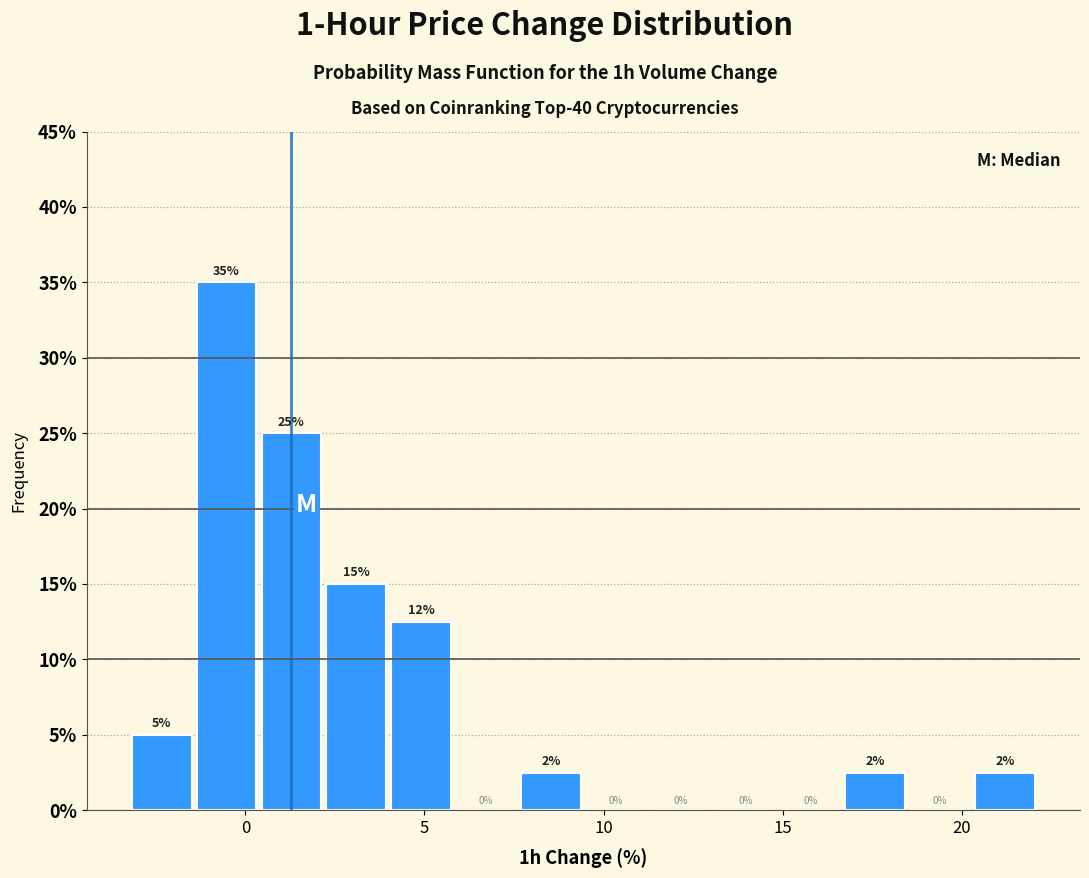

Around what value on the x-axis is the tallest bar? Give the approximate position of its centre, as read against the axis.

-0.5